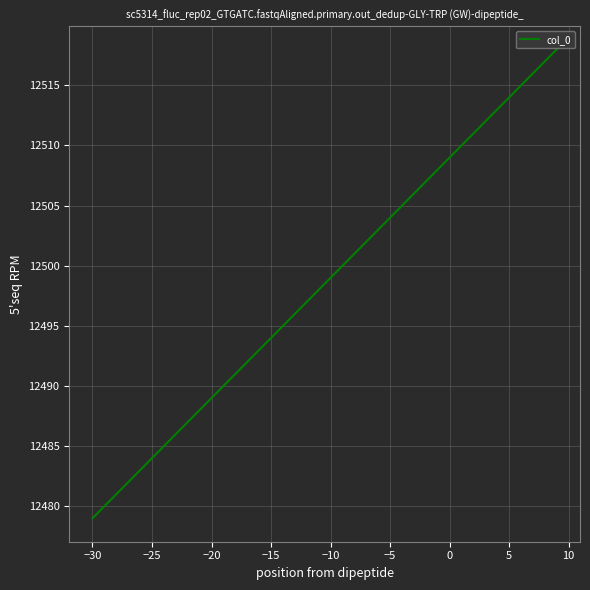

What is the maximum value shown in the chart?

12518